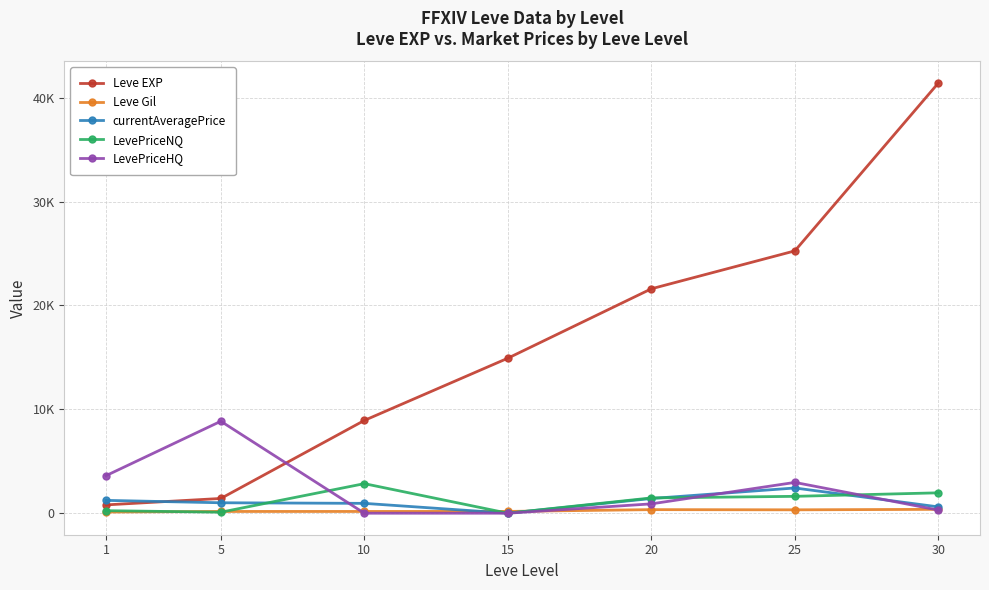

At which label does LevePriceNQ first exceed 1471?

10